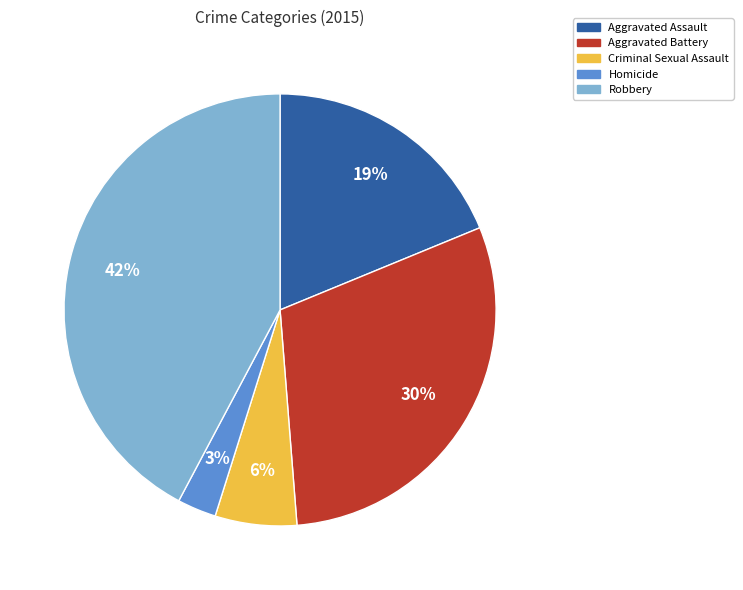

Is there a majority slice in this chart?

No